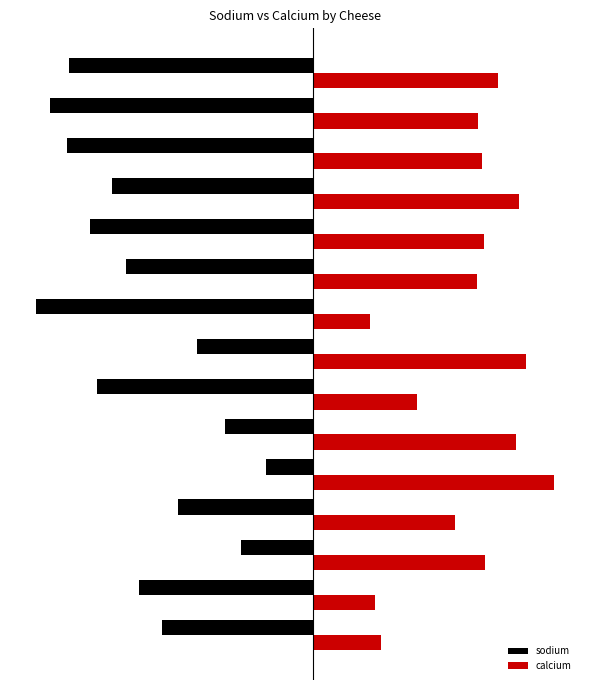

Which series has the widest spread of values?

sodium